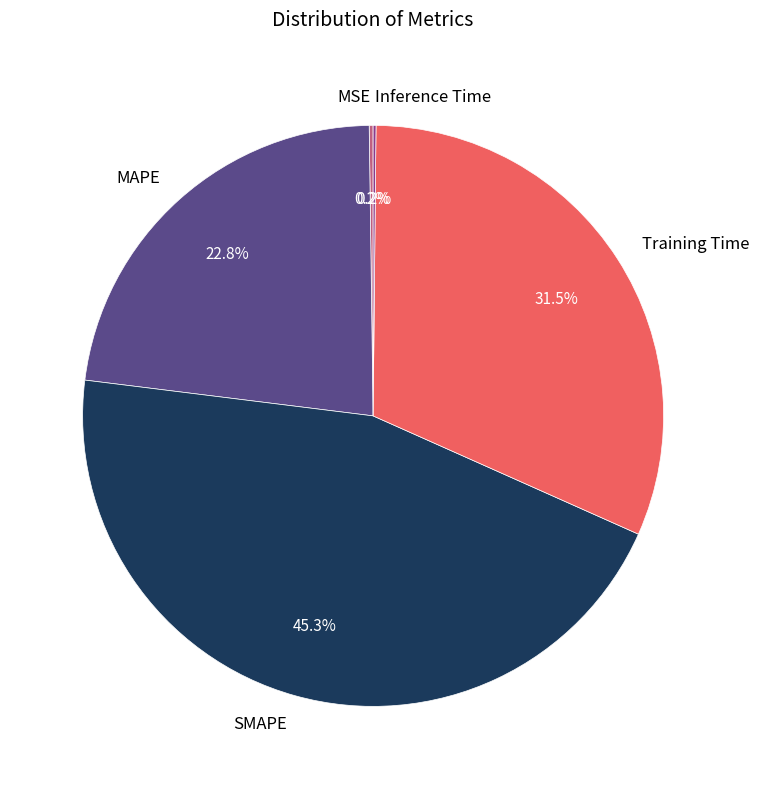

Is there any slice that represents more than half of the pie?

No